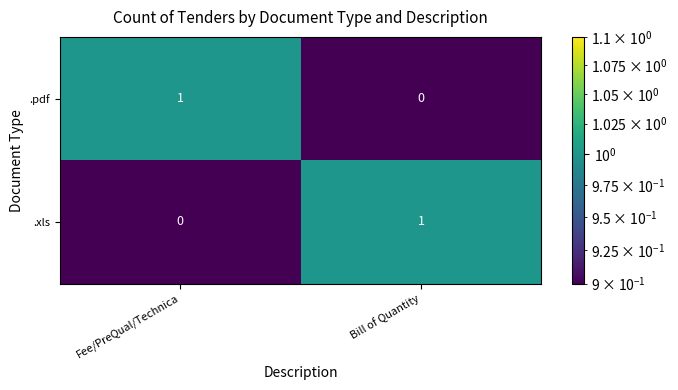

What is the approximate value of .xls at Bill of Quantity?

1